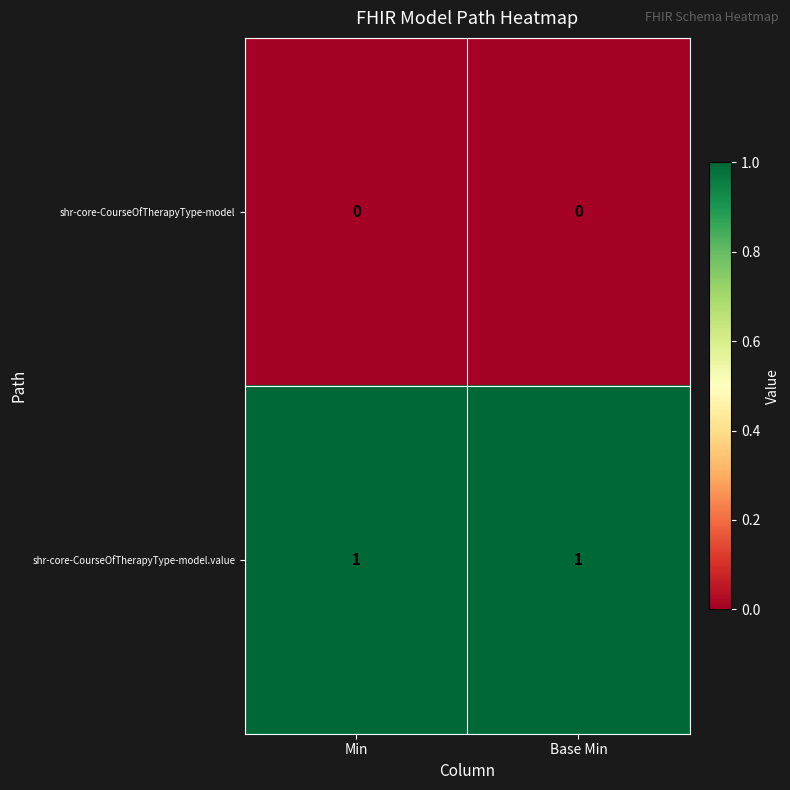

What is the total value across all series at Min?

1